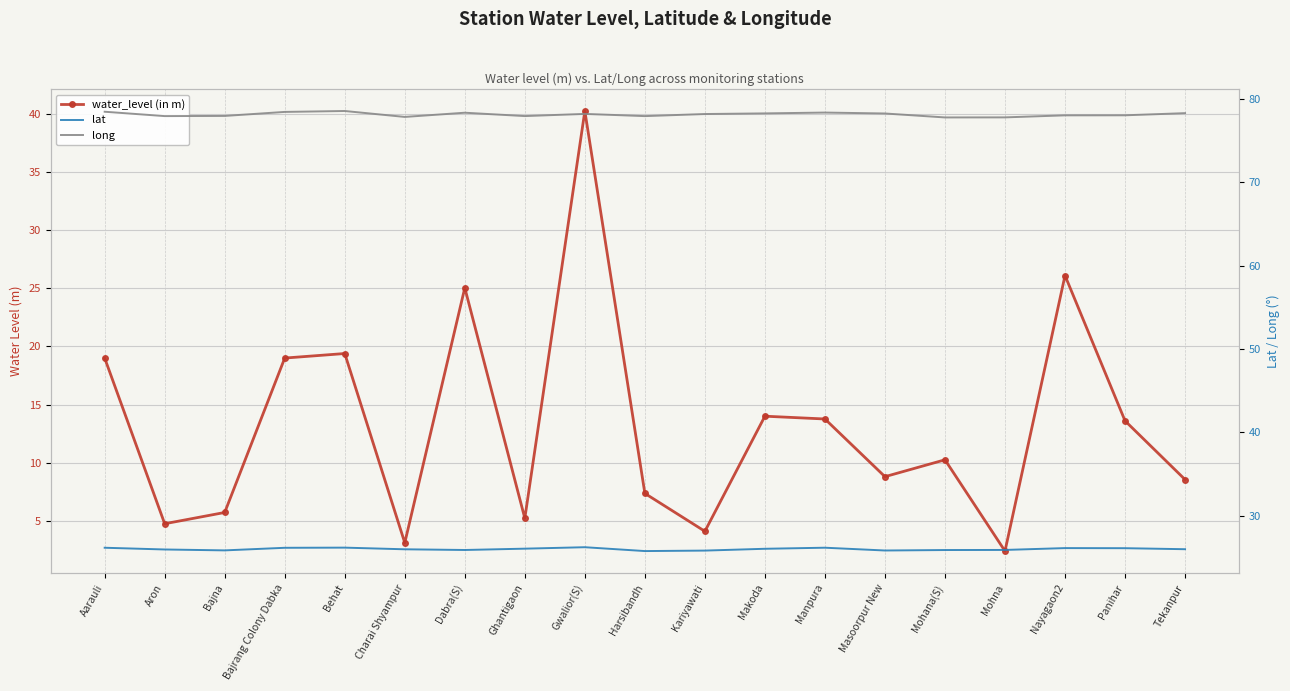

What is the smallest value displayed?

2.4